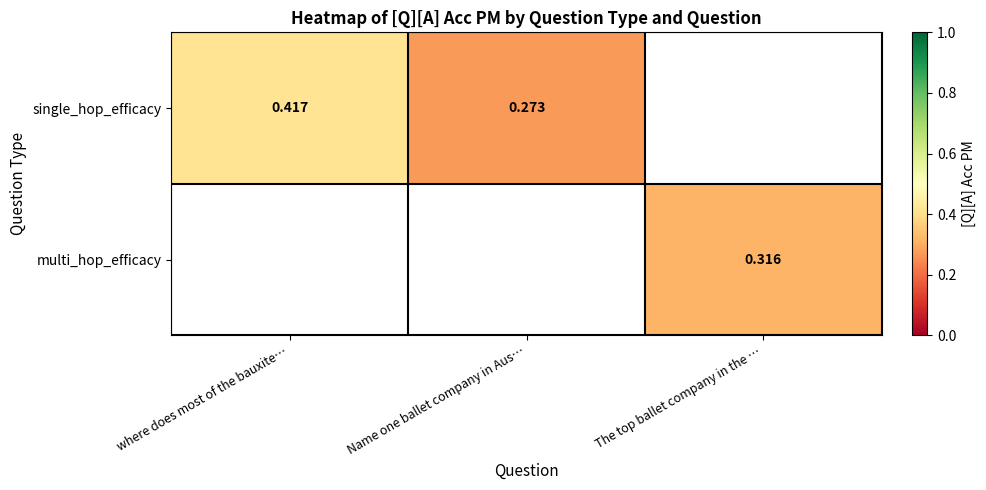

How many data points does each series have?

3